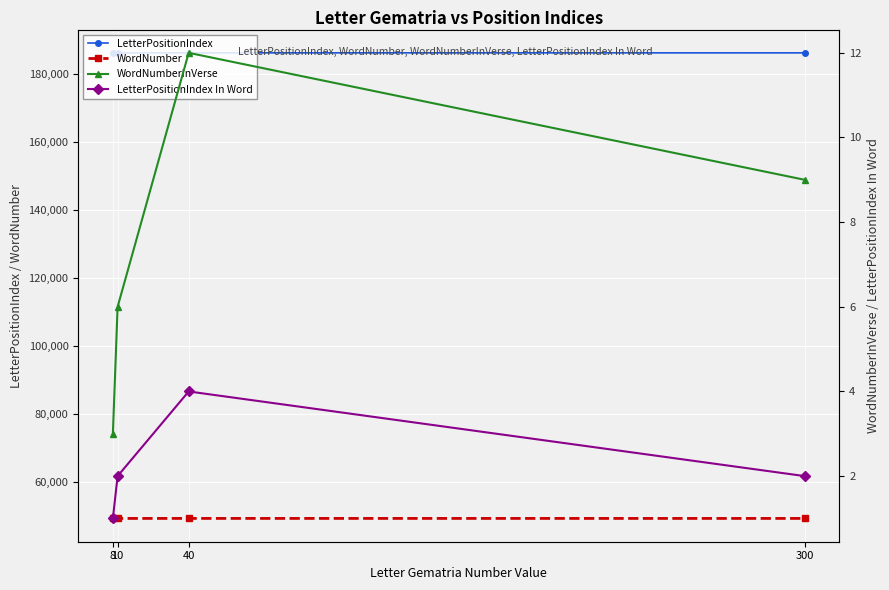

Rank the series at 8 from highest to lowest value.

LetterPositionIndex, WordNumber, WordNumberInVerse, LetterPositionIndex In Word